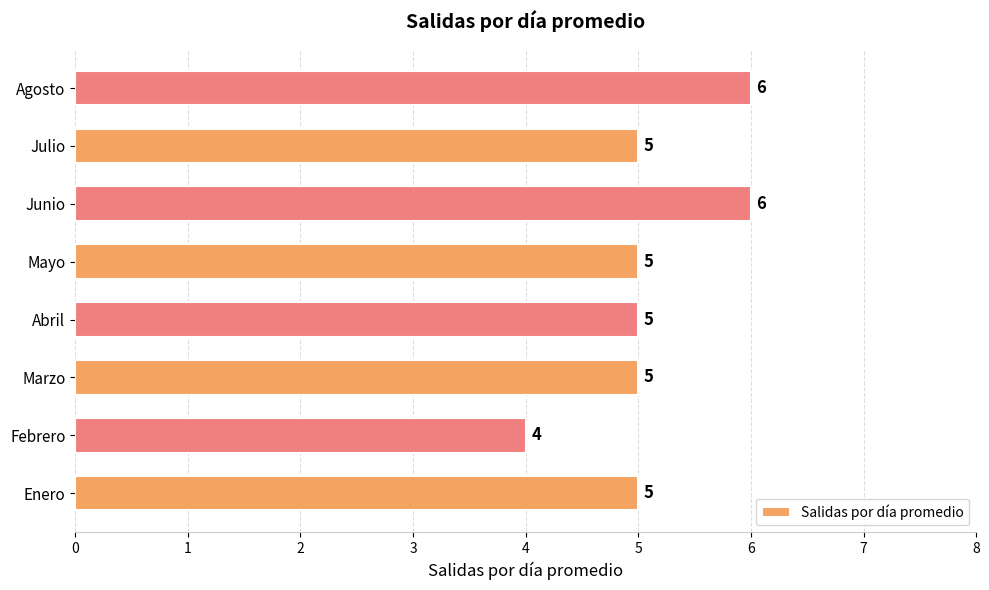

True or false: the data shows 5 at Enero.

True